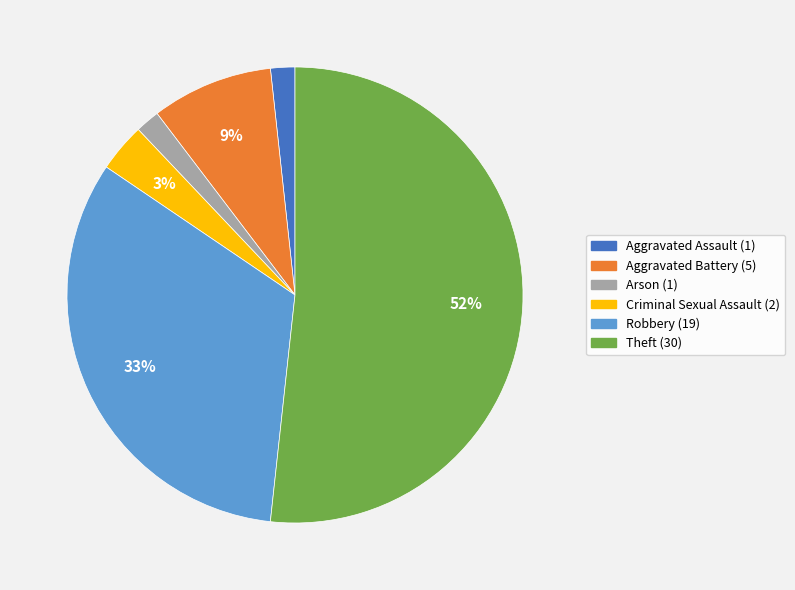

To the nearest percent, what percentage of the pie is Criminal Sexual Assault?

3%